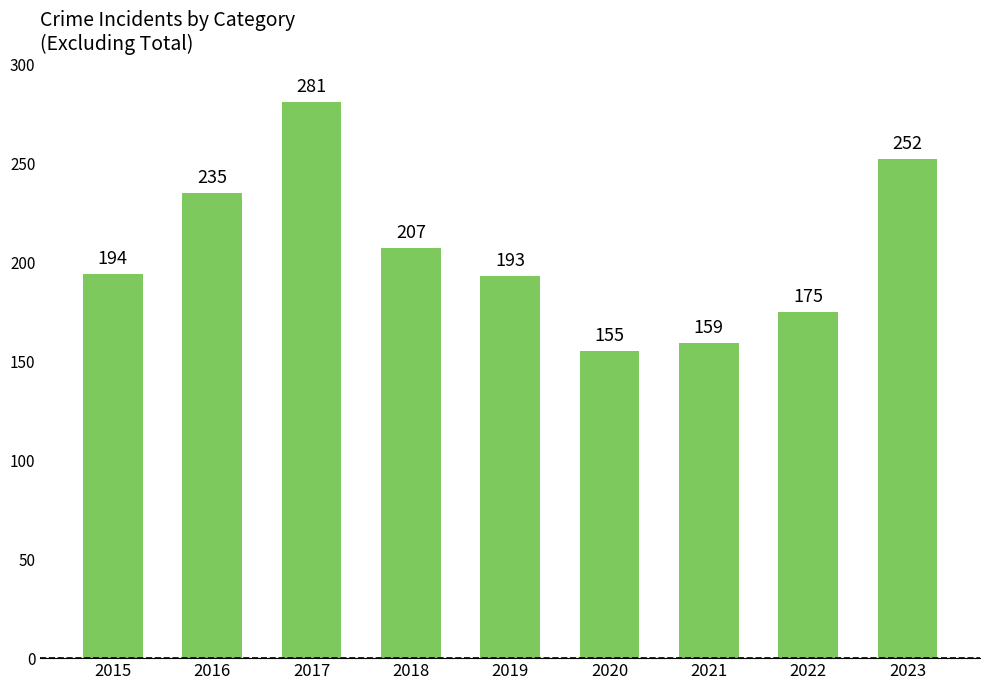

Approximately how many times larger is the value at 2016 compared to 2023?

0.9